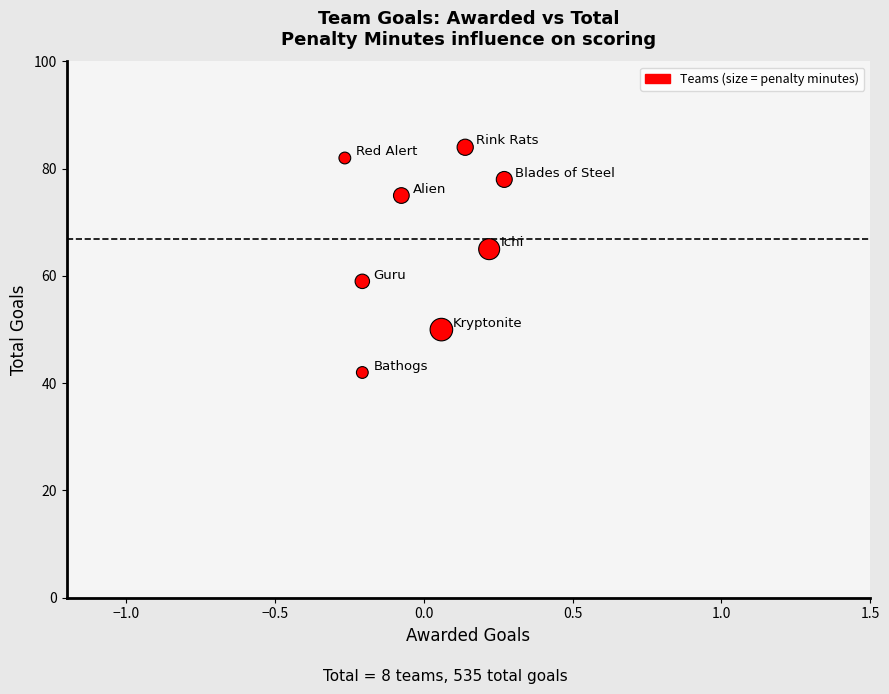

What is the average Y value?

67